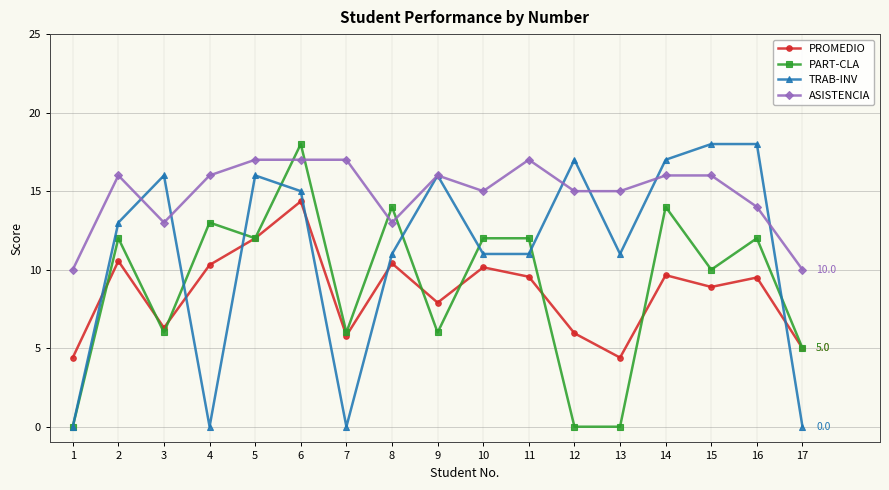

What is the sum of the PROMEDIO values at 15 and 4?

19.2